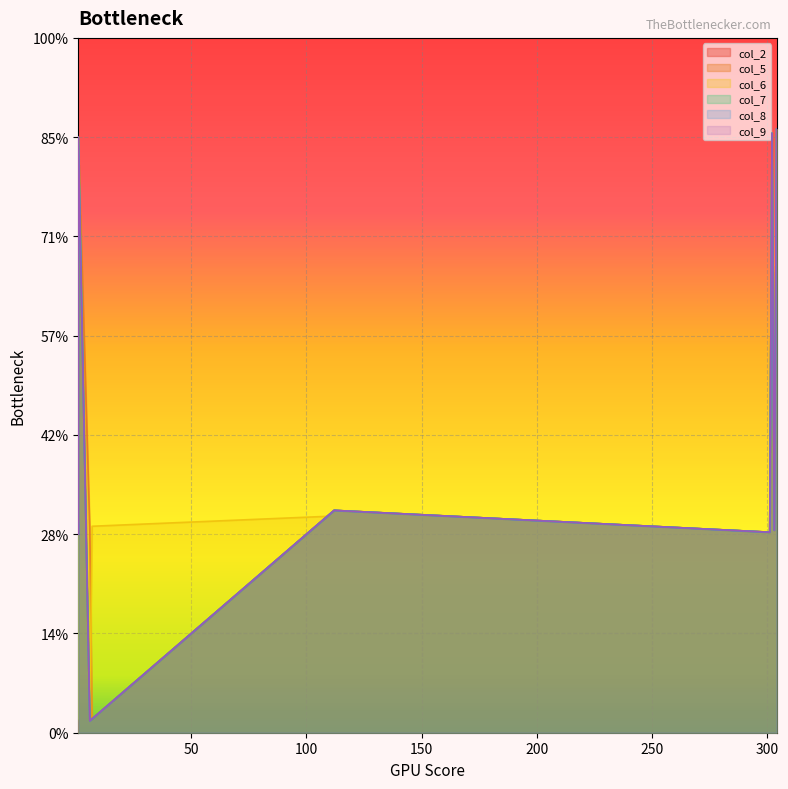

The col_8 series shows 26 at 8. True or false?

False